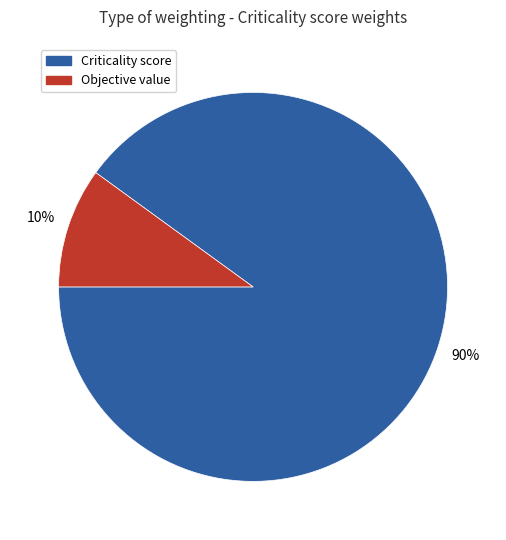

Which has a higher value, Criticality score or Objective value?

Criticality score